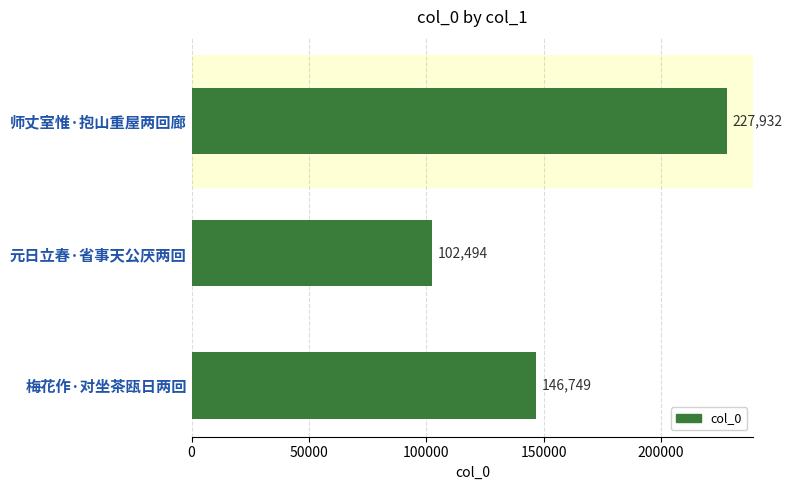

What is the difference between the maximum and minimum values?

125438